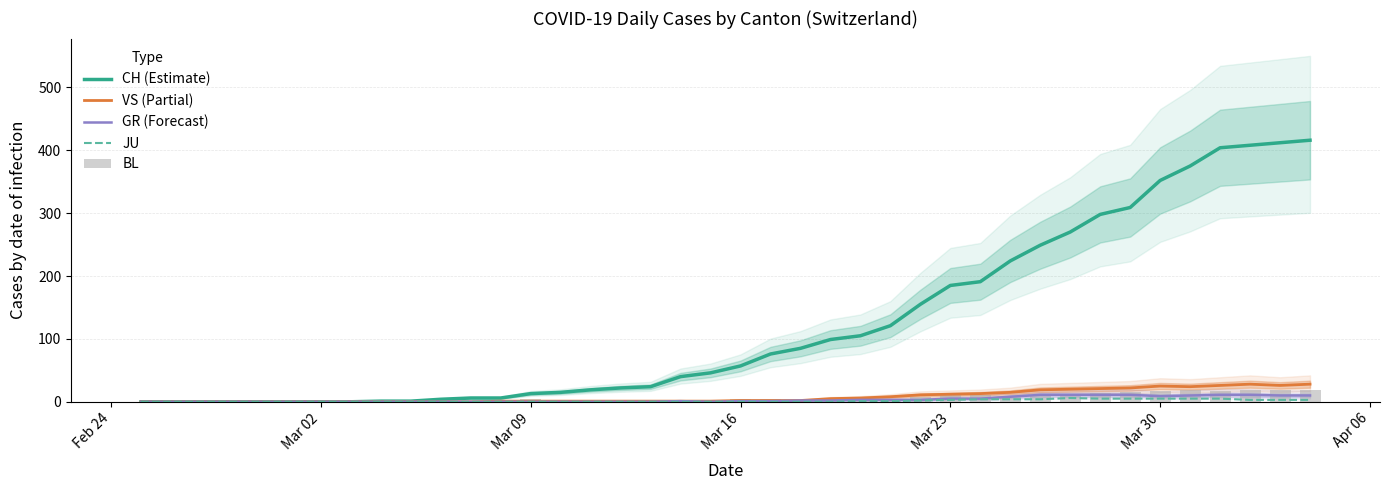

Reading left to right, extract all data points from this chart.

CH (Estimate): 0	0	0	0	0	0	0	0	1	1	4	6	6	13	15	19	22	24	40	46	57	76	85	99	105	121	155	185	191	224	249	270	298	309	352	375	404	408	412	416
VS (Partial): 0	0	0	0	0	0	0	0	0	0	0	0	1	1	1	1	1	1	1	1	2	2	2	5	6	8	11	12	13	15	19	20	21	22	25	24	26	28	26	28
GR (Forecast): 0	0	0	0	0	0	0	0	0	0	0	0	0	0	0	0	0	0	1	0	1	1	2	2	3	3	3	5	5	8	11	11	11	11	9	10	11	11	10	10
JU: 0	0	0	0	0	0	0	0	0	0	0	0	0	0	0	0	0	0	0	0	0	0	0	0	1	1	2	3	4	4	4	6	5	5	5	5	5	3	3	3
BL: 0	0	0	0	0	0	0	0	0	0	2	2	2	4	1	1	3	3	2	2	4	5	2	2	2	4	7	10	11	8	9	11	14	15	17	18	17	18	18	19